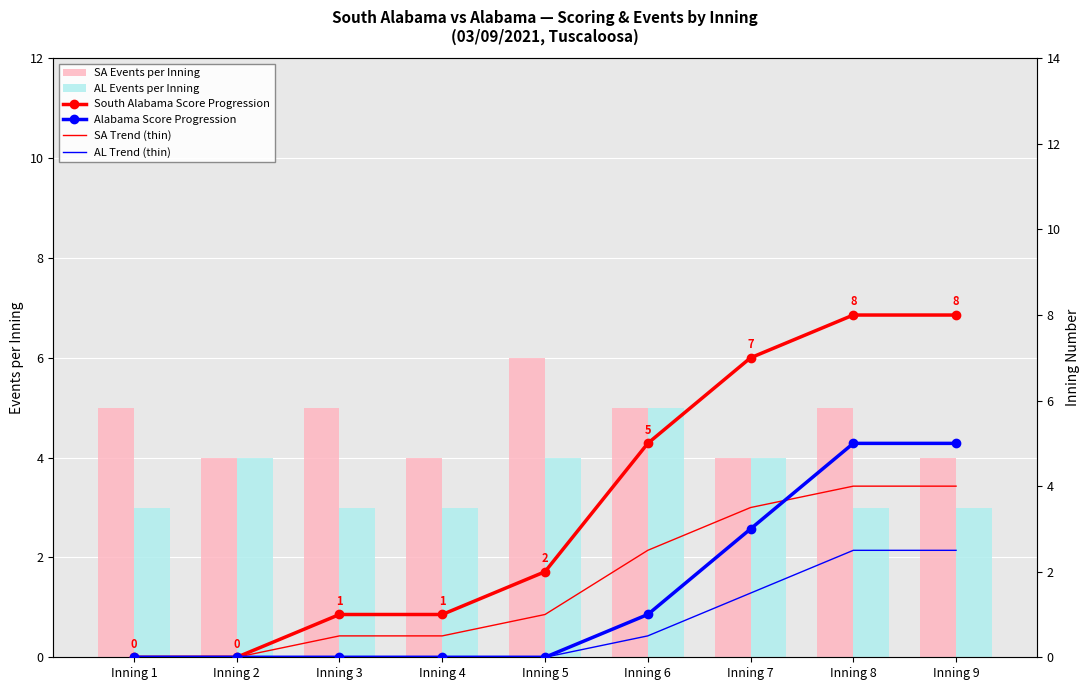

Rank the series by their maximum value, from highest to lowest.

South Alabama Score Progression, SA Events per Inning, AL Events per Inning, Alabama Score Progression, SA Trend (thin), AL Trend (thin)